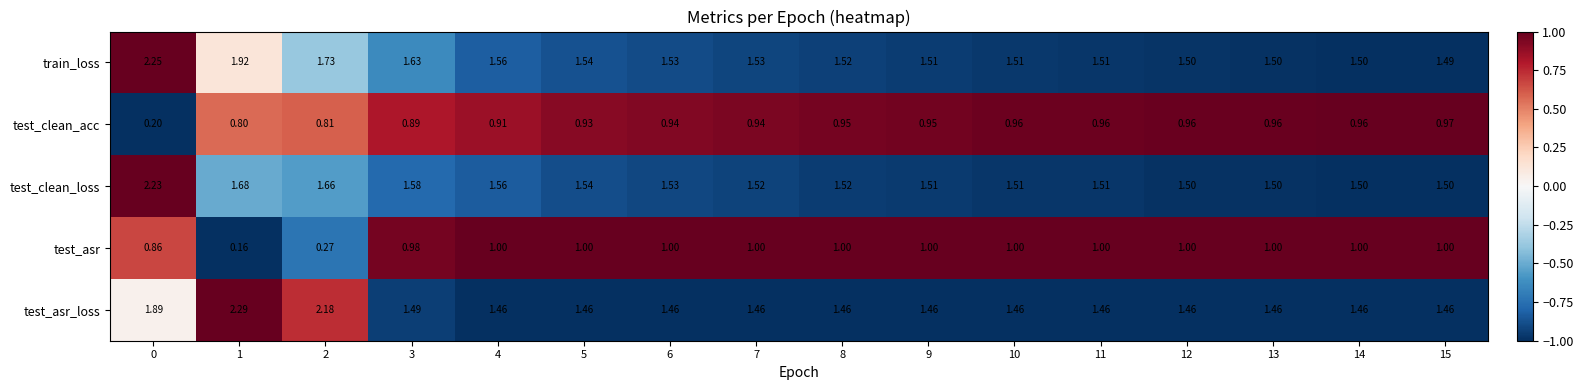

Which series has the largest range (max minus min)?

test_asr